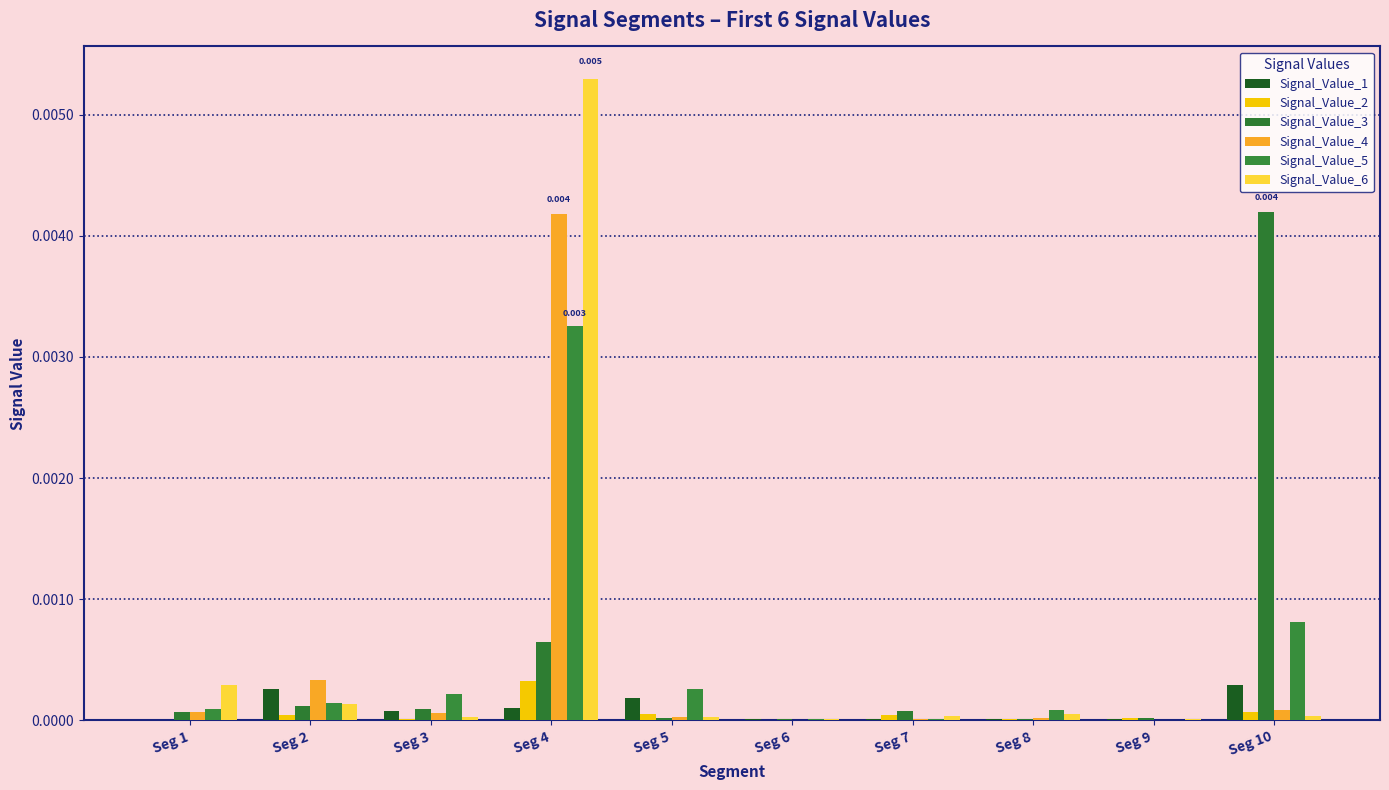

True or false: Signal_Value_6 has a value of 0.0 at Seg 4.

False